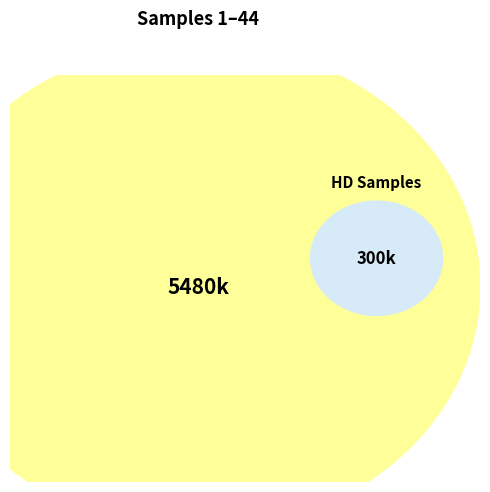

Is the sum of 237983 and 224143 greater than half?

No